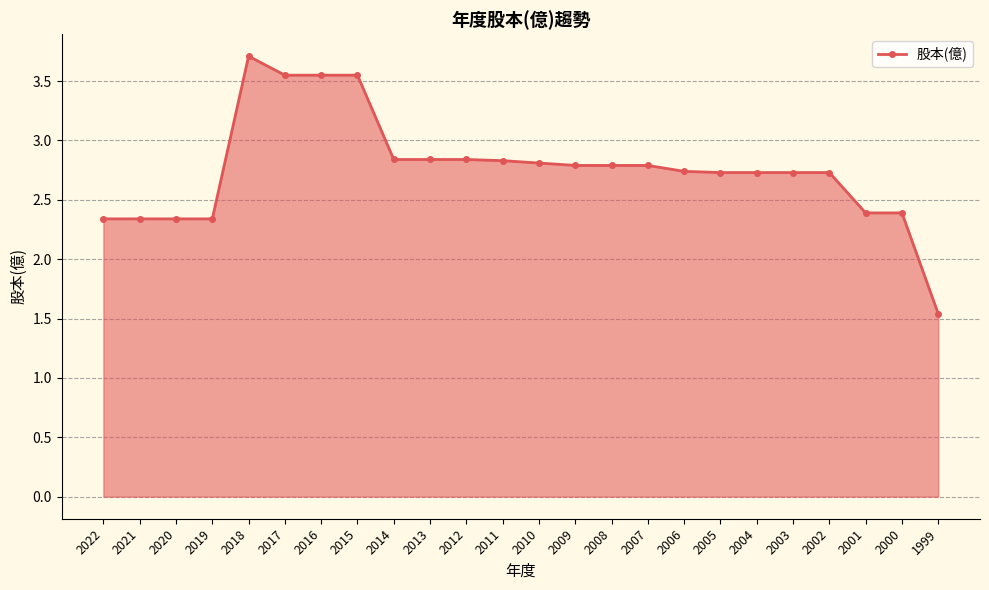

What is the value of the 14th point from the left?

2.8